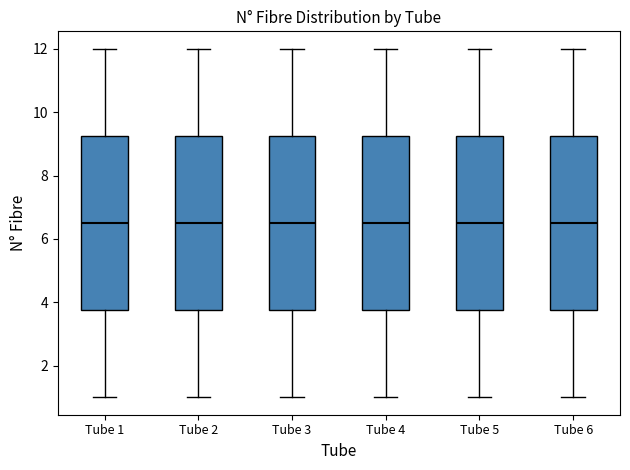

Where does the lower whisker of the box for Tube 3 end on the y-axis? The values are not printed on the chart, so give them approximately, as read against the axis.

1.0